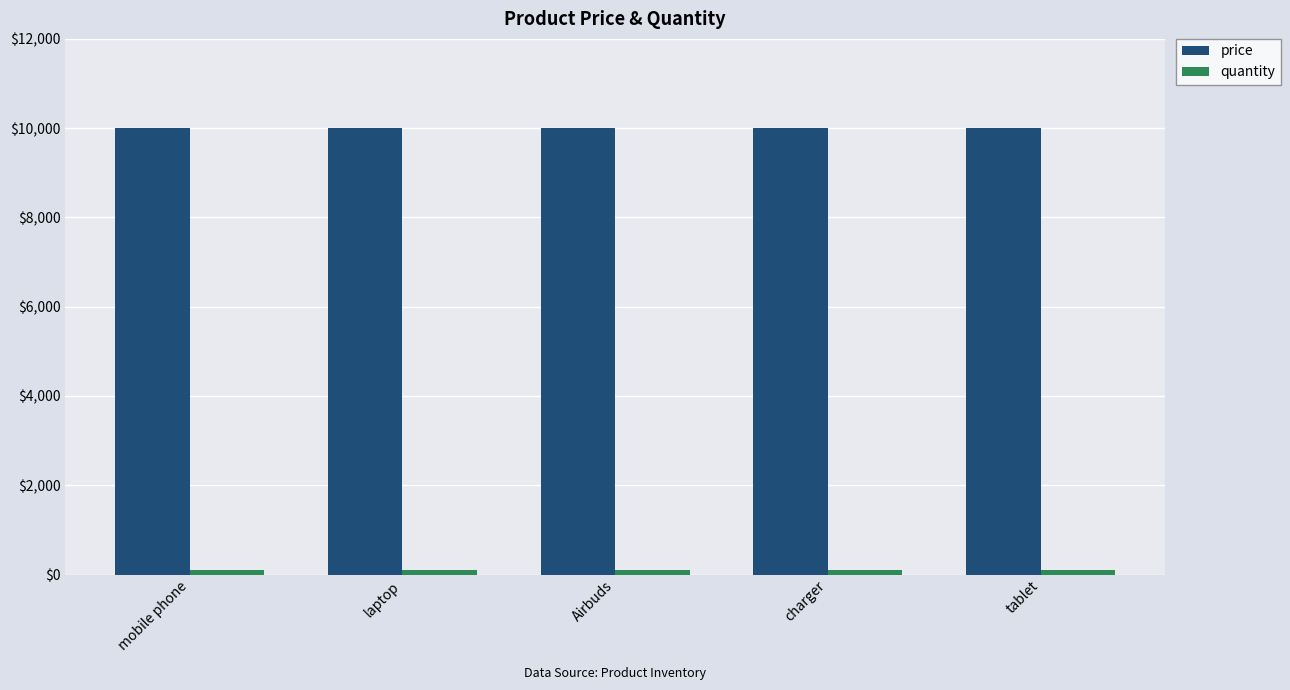

Which series has the largest total across all categories?

price